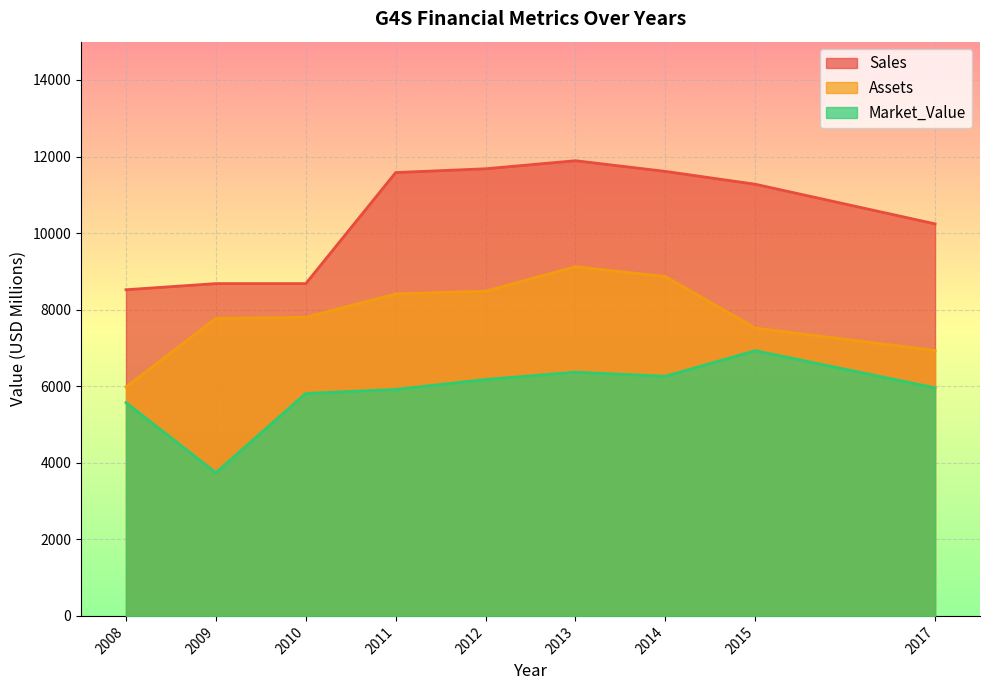

Does the chart display data point markers on the line(s)?

No